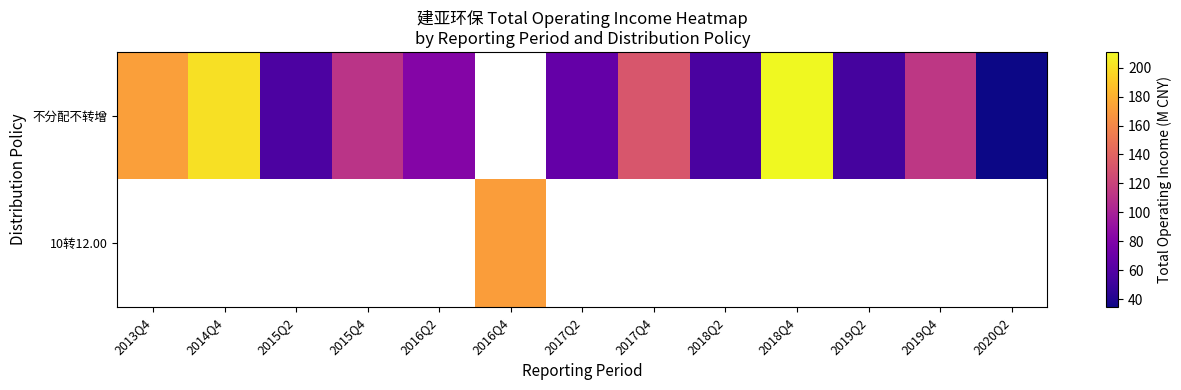

Count the number of data series in this chart.

2